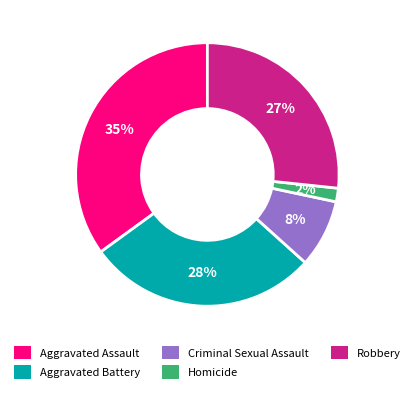

Which slice is the largest?

Aggravated Assault